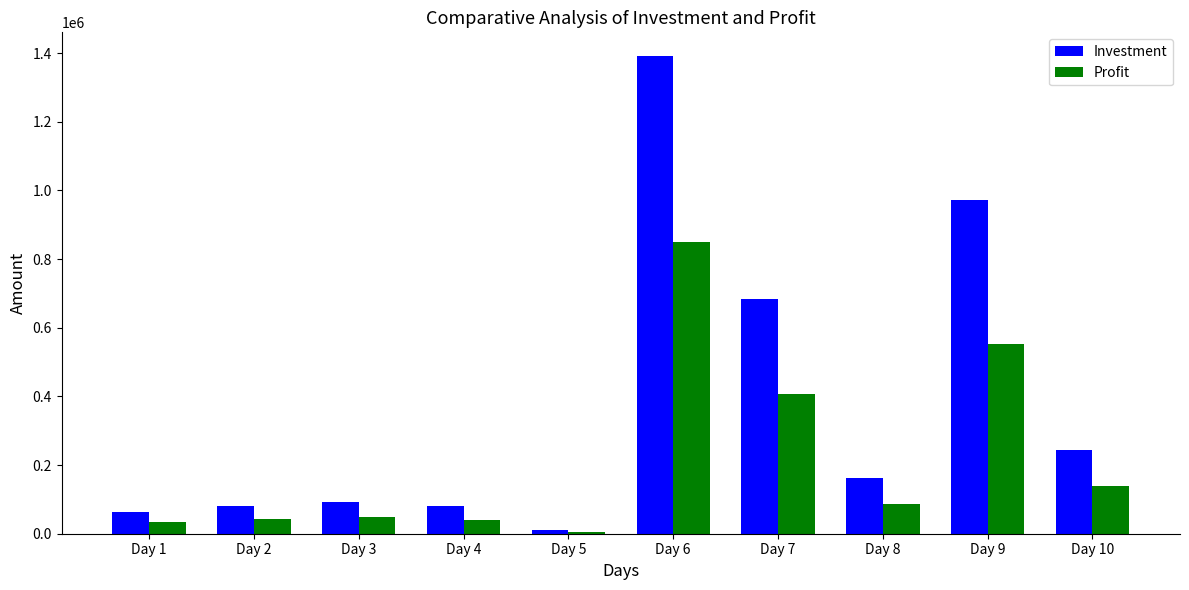

At which category is the sum across all series the highest?

Day 6